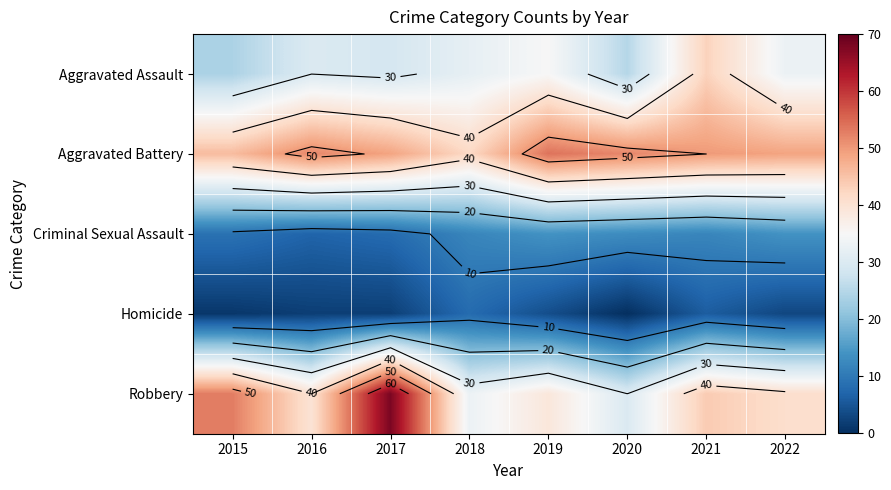

How many values in the Aggravated Assault series are below 32?

4